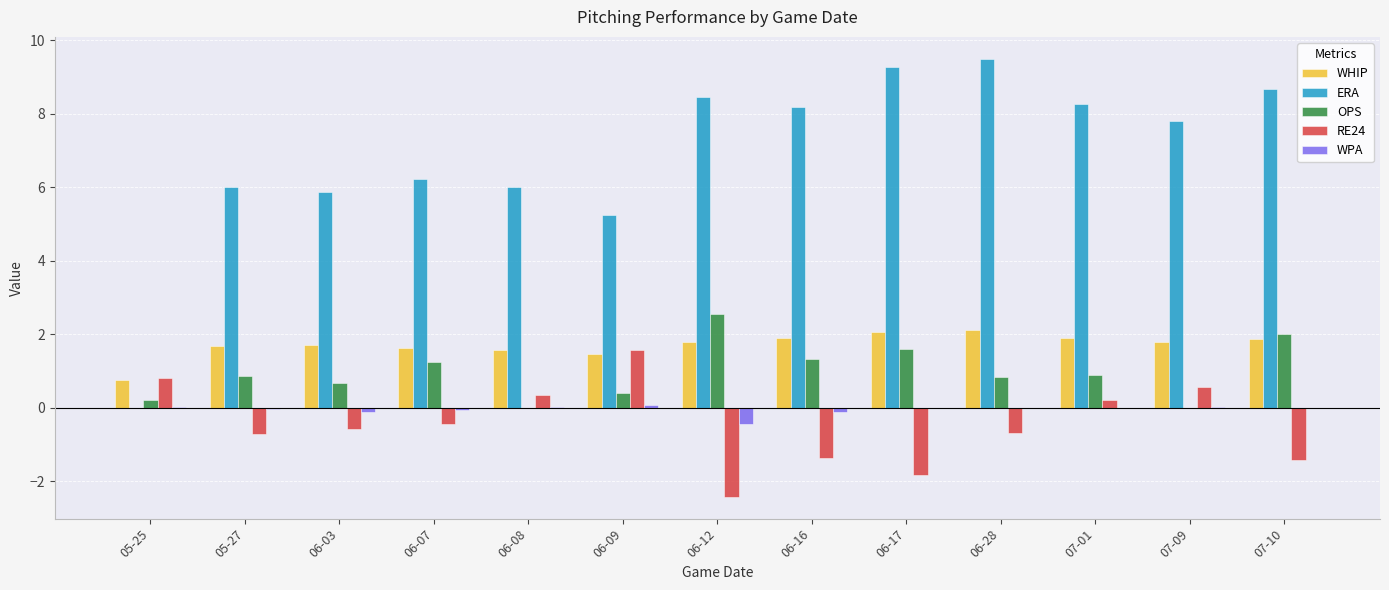

True or false: RE24 has a value of -2.4 at 06-12.

True